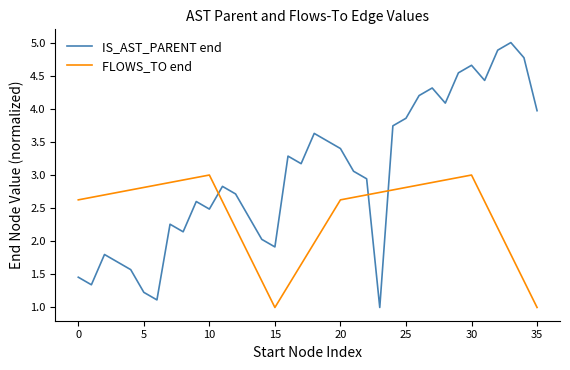

What is the highest value of the IS_AST_PARENT end series?

5.0